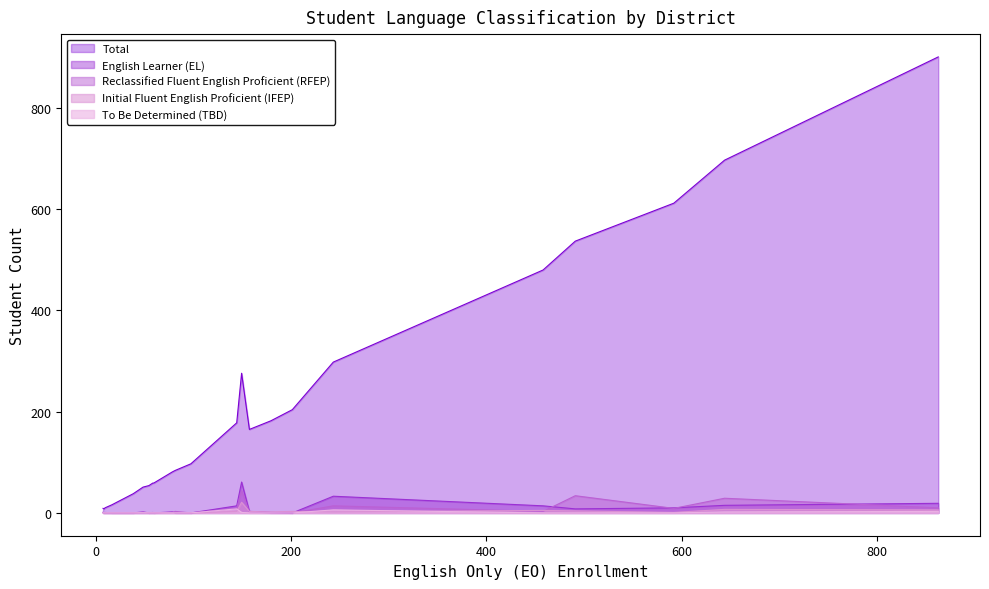

How many lines are shown in the chart?

5